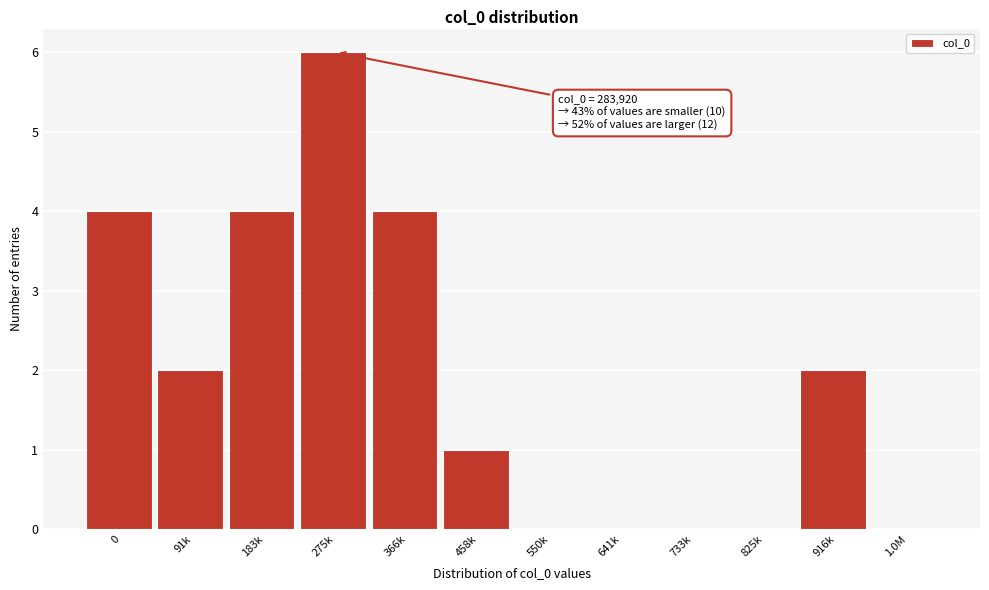

Reading left to right, list all the values displayed in this chart.

0=4	91k=2	183k=4	275k=6	366k=4	458k=1	550k=0	641k=0	733k=0	825k=0	916k=2	1.0M=0